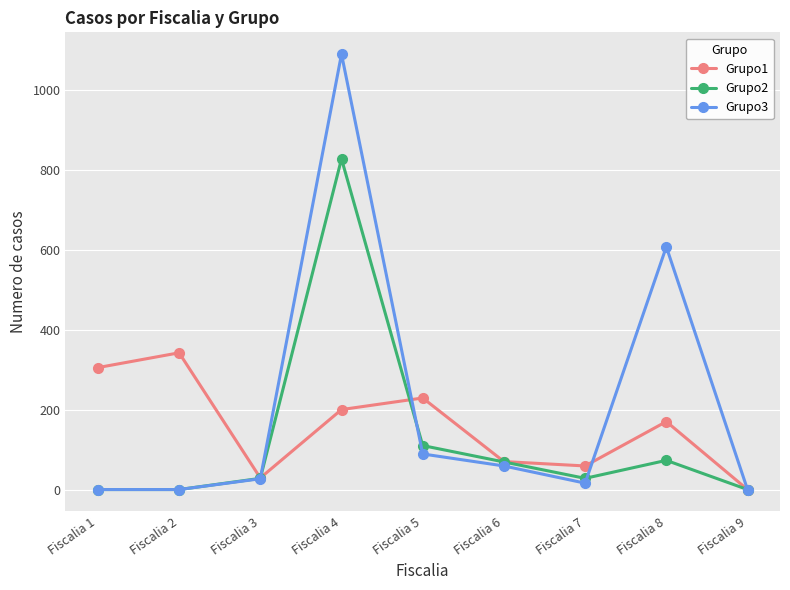

Is this an area chart (filled region under the line)?

No